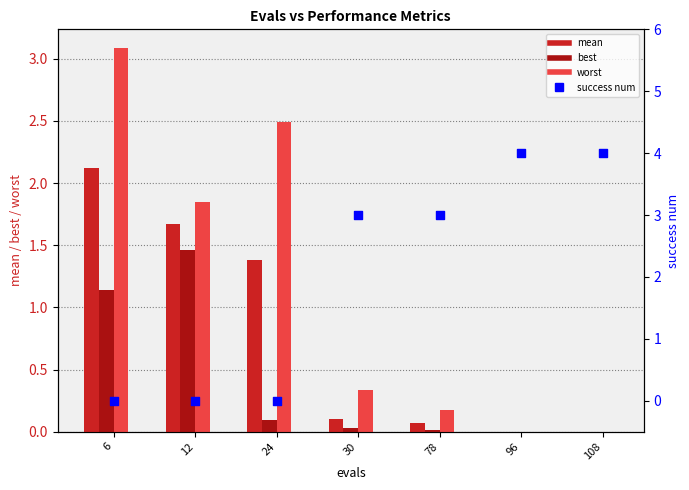

Which series has the largest total across all categories?

success num